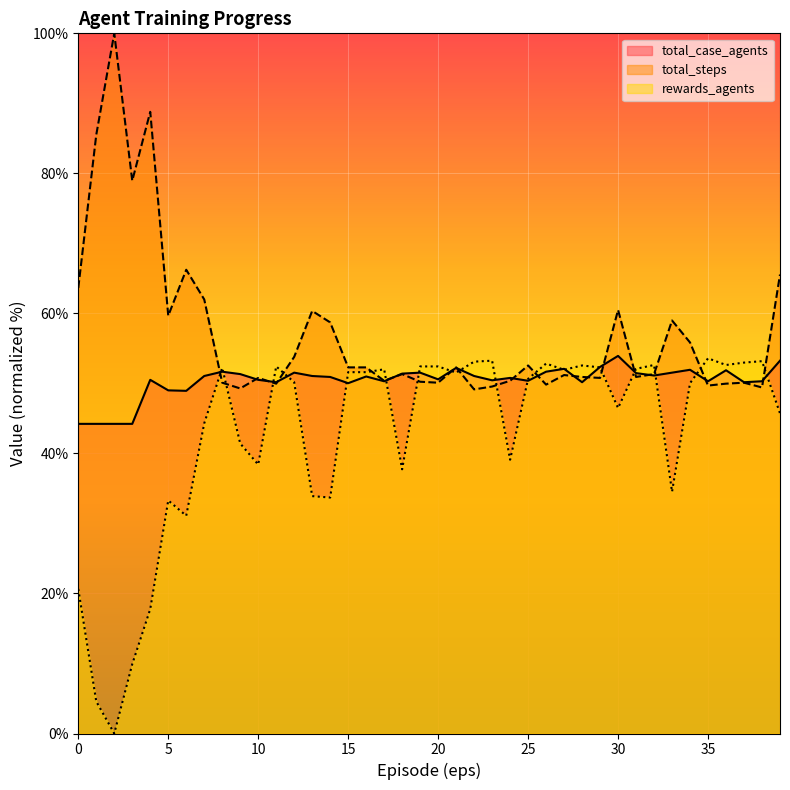

What are all the series names shown in the legend?

total_case_agents, total_steps, rewards_agents